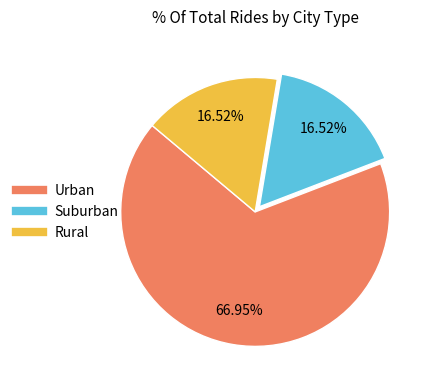

Is there any slice that represents more than half of the pie?

Yes